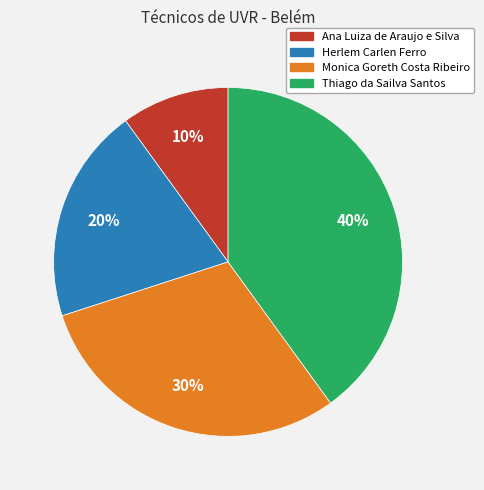

Approximately how many times larger is the value at Monica Goreth Costa Ribeiro compared to Ana Luiza de Araujo e Silva?

3.0